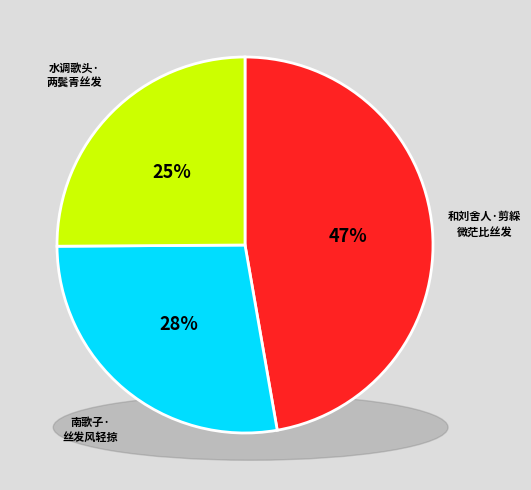

To the nearest percent, what portion does 水调歌头·两鬓青丝发 represent?

25%